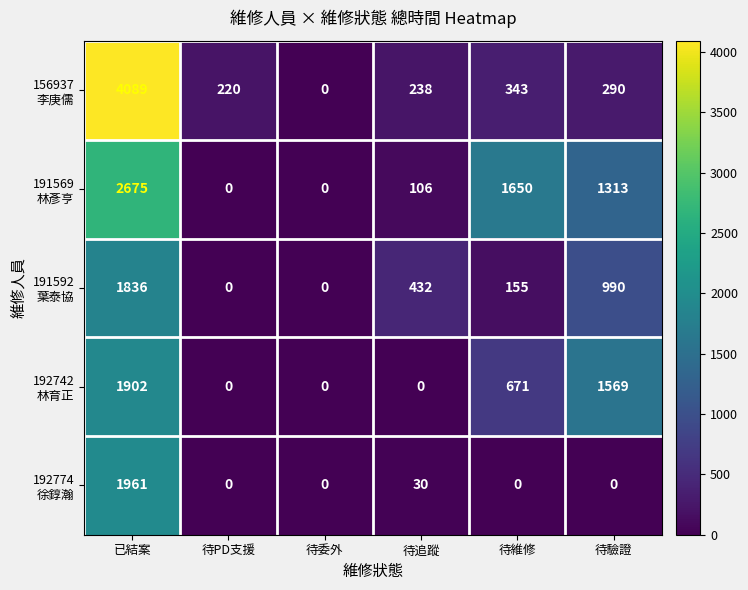

What is the total value across all series at 待維修?

2819